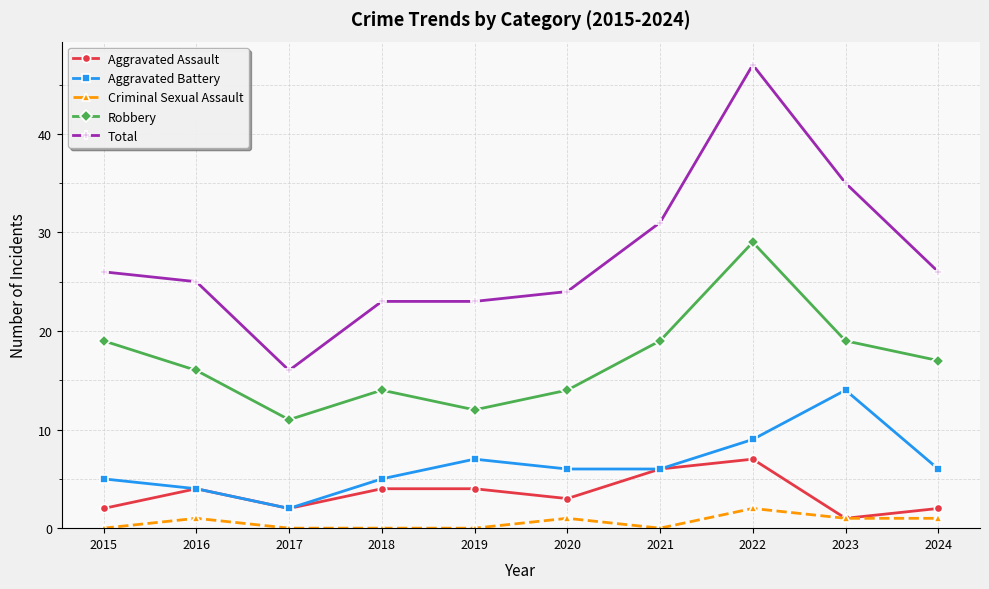

What is the sum of the Robbery values at 2015 and 2019?

31